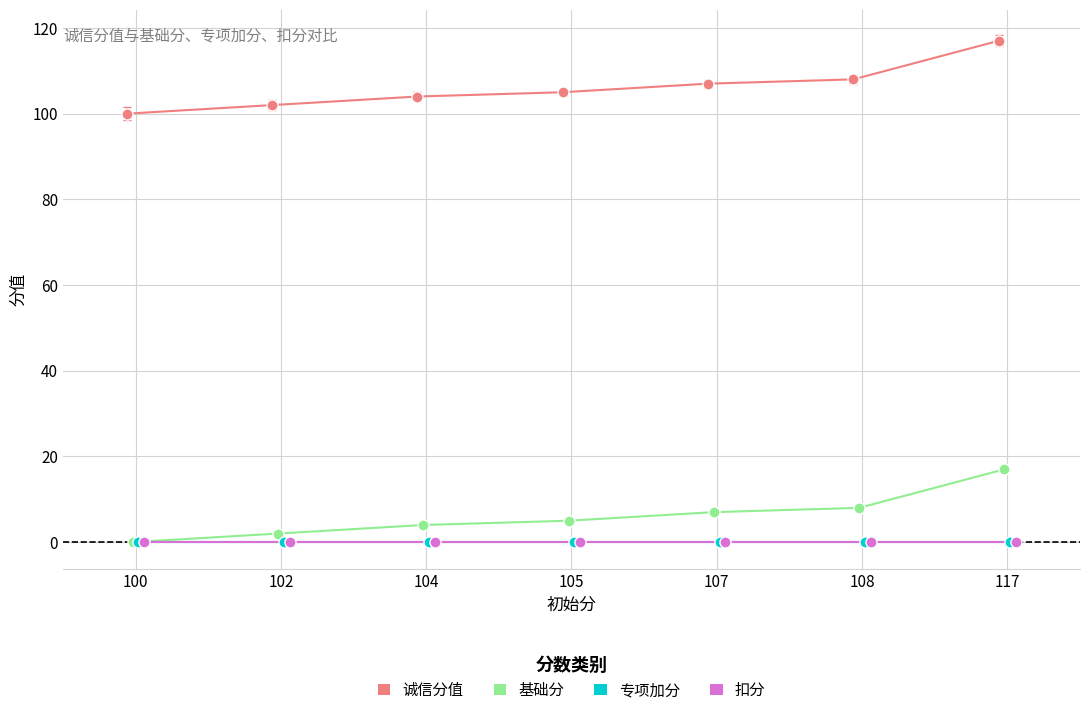

True or false: 扣分 and 诚信分值 cross at least once.

False